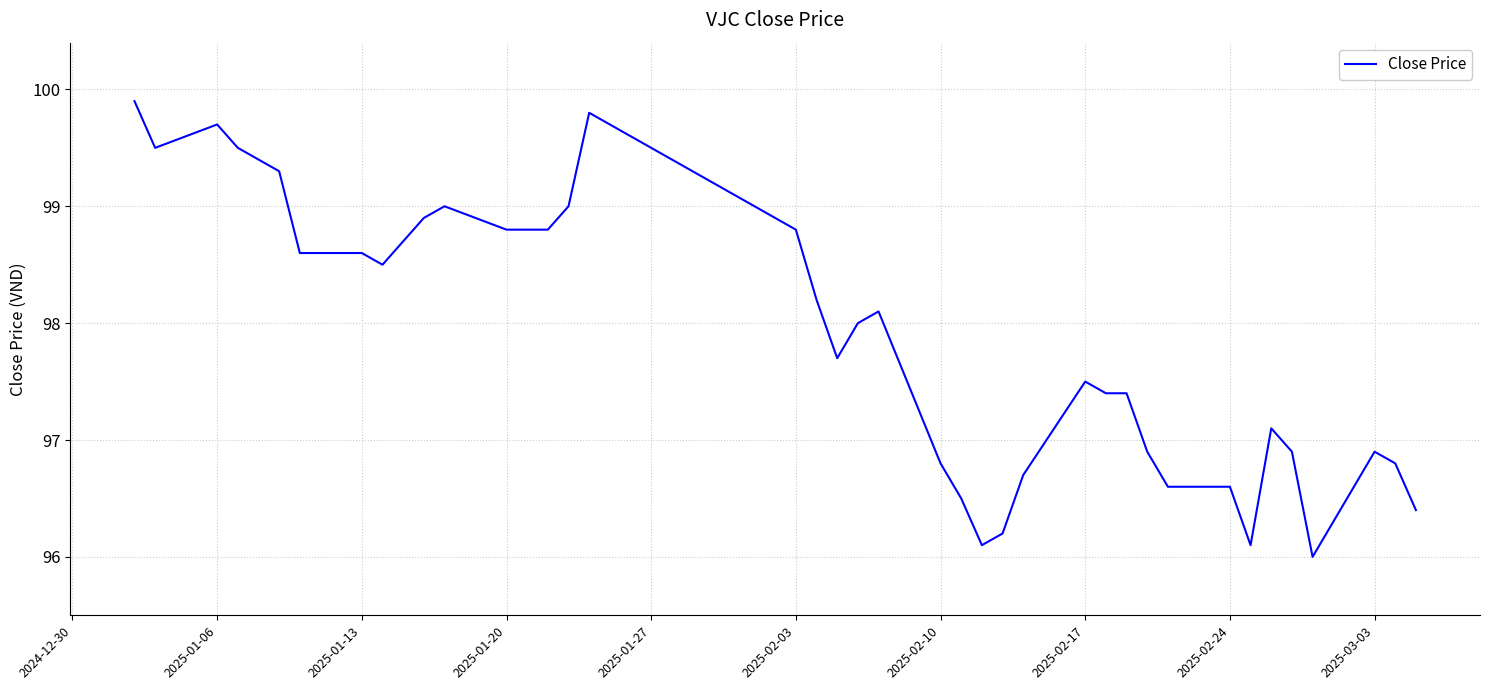

What is the difference between the maximum and minimum values?

3.9